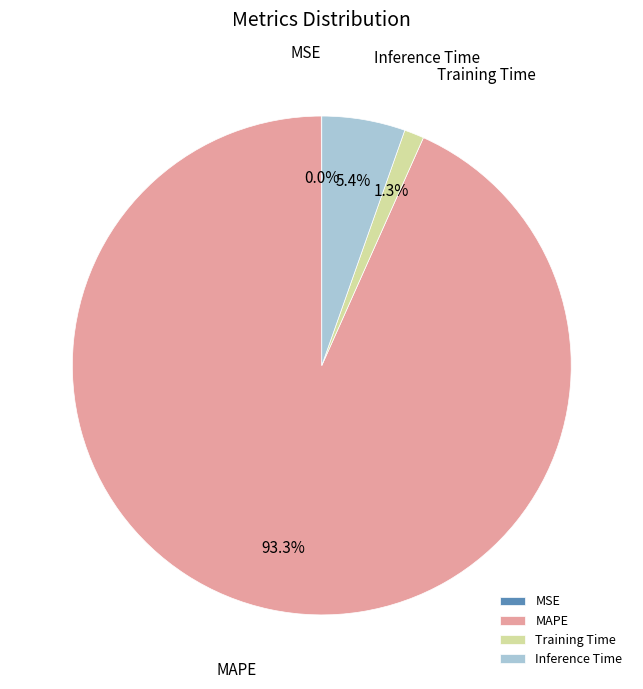

True or false: MAPE accounts for 87% of the total.

False